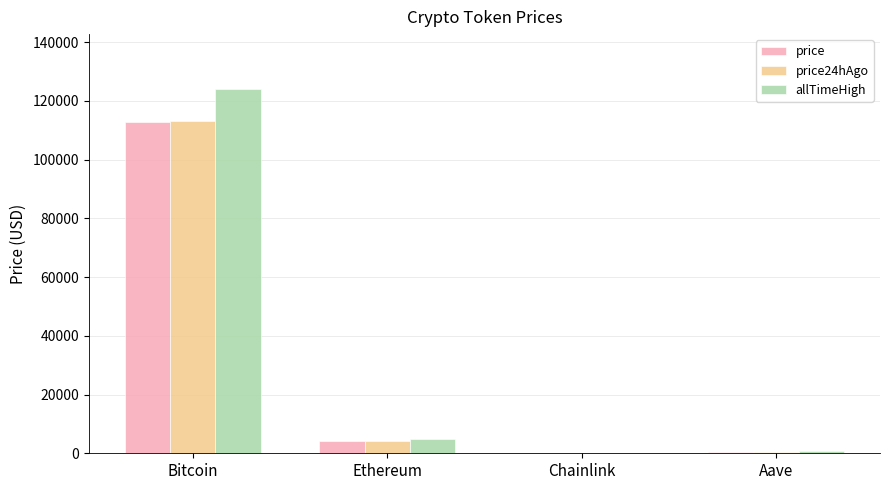

What is the maximum value shown in the chart?

124128.0